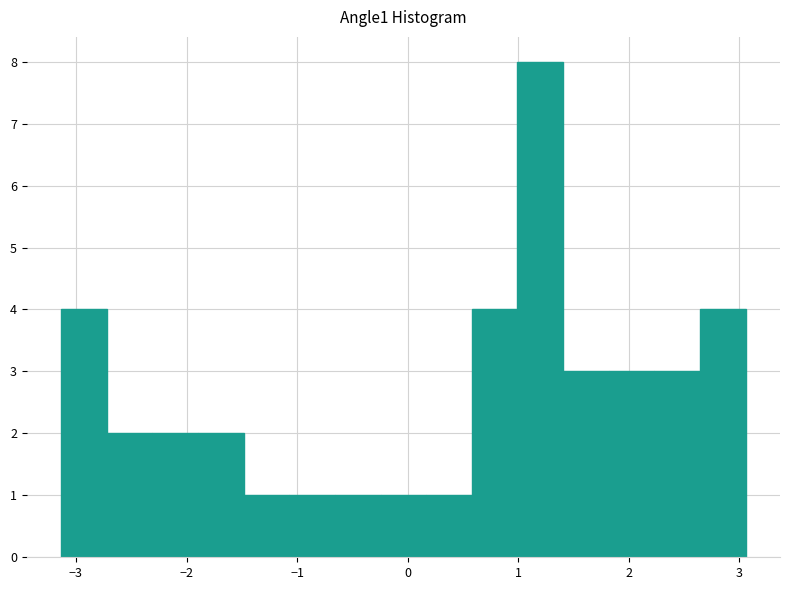

Reading left to right, list every bar in this chart as the range it spans on the x-axis followed by its height. Neither the bar edges nor the heights are printed on the chart, so give them approximately, as read against the axes.

-3.1 to -2.7: 4
-2.7 to -2.3: 2
-2.3 to -1.9: 2
-1.9 to -1.5: 2
-1.5 to -1.1: 1
-1.1 to -0.7: 1
-0.7 to -0.2: 1
-0.2 to 0.2: 1
0.2 to 0.6: 1
0.6 to 1.0: 4
1.0 to 1.4: 8
1.4 to 1.8: 3
1.8 to 2.2: 3
2.2 to 2.6: 3
2.6 to 3.1: 4